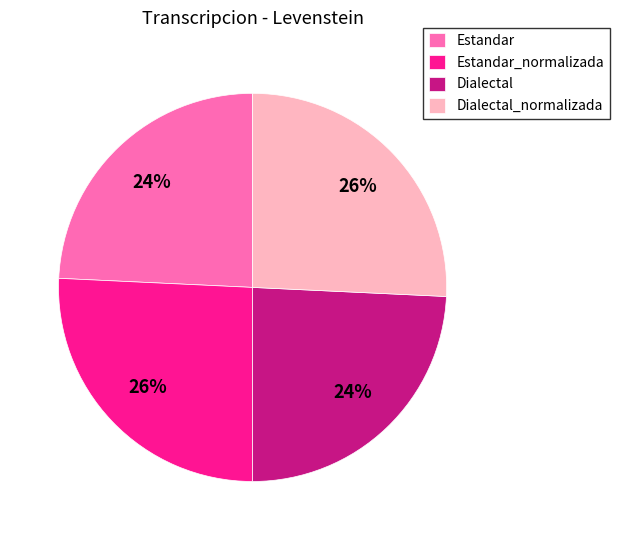

To the nearest percent, what percentage of the pie is Estandar?

24%